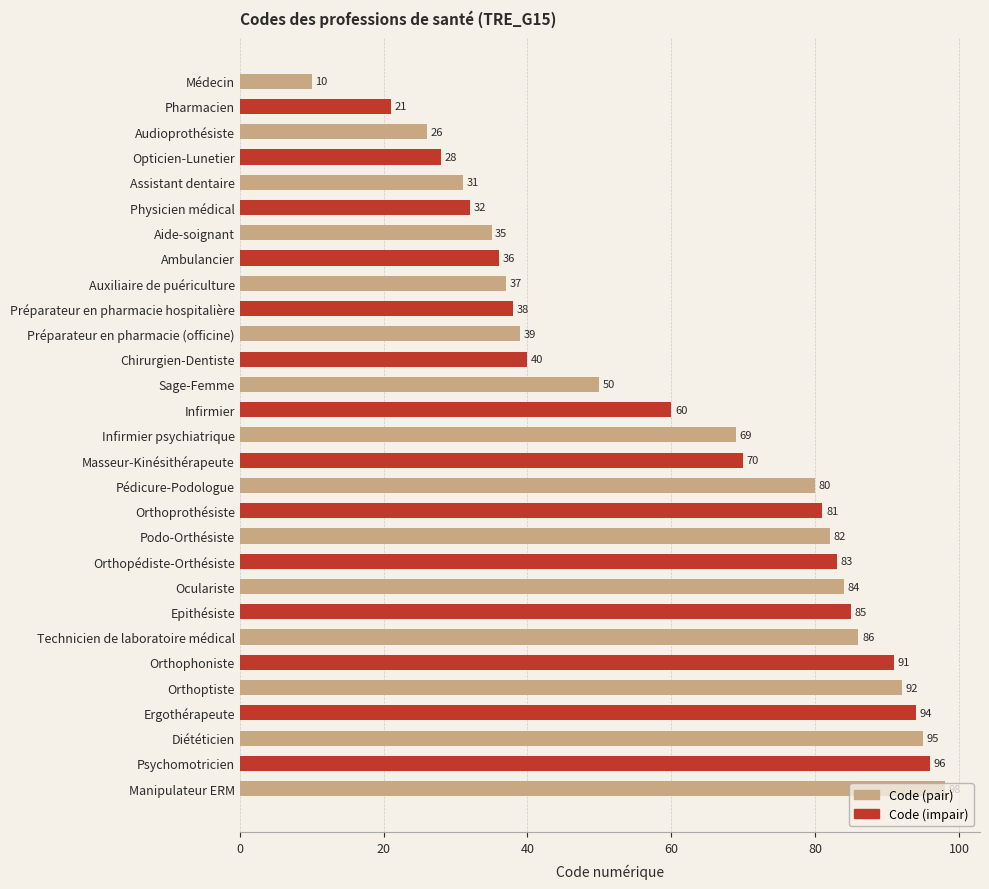

At which category does the chart reach its peak across all series?

Manipulateur ERM